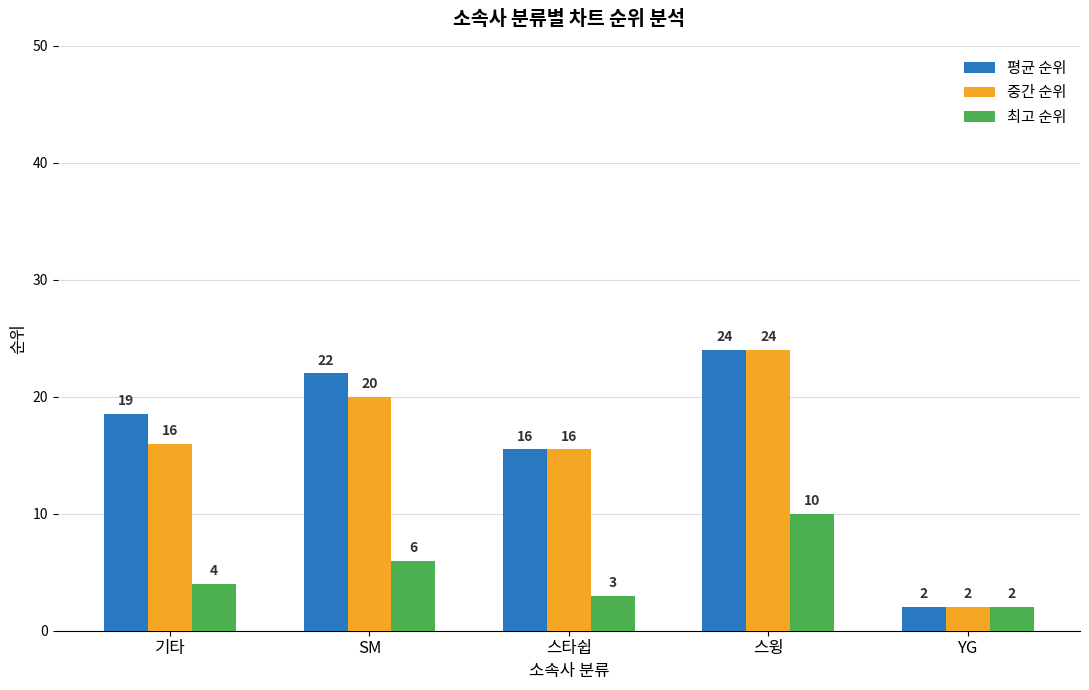

List the labels in order of 최고 순위 value, largest first.

스윙, SM, 기타, 스타쉽, YG